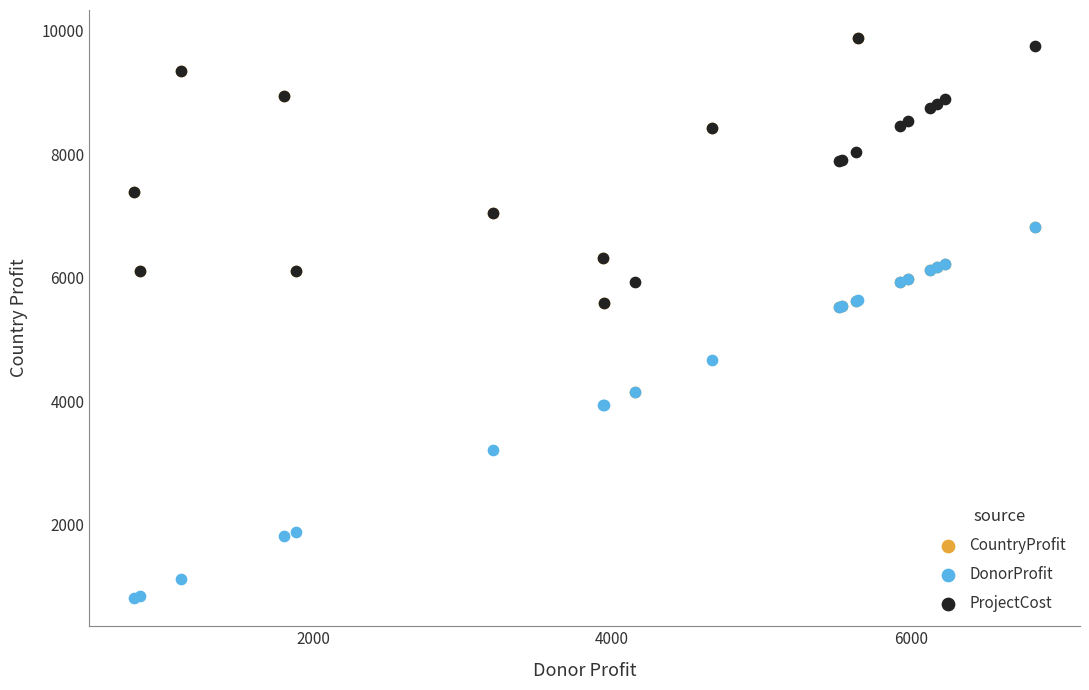

What are all the series names shown in the legend?

CountryProfit, DonorProfit, ProjectCost